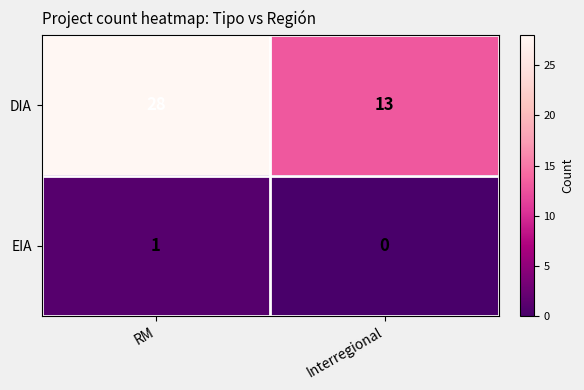

Reading left to right, what are all the values shown in this chart?

DIA: RM=28	Interregional=13
EIA: RM=1	Interregional=0